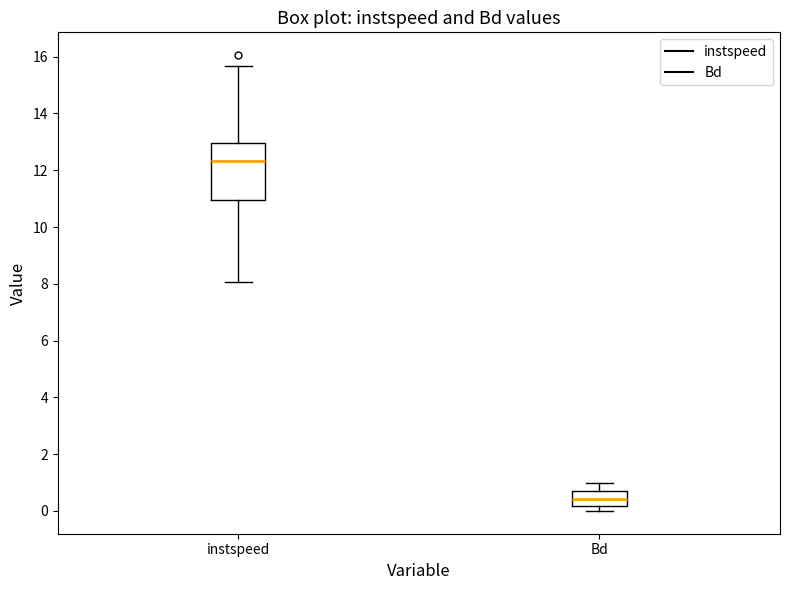

Where does the upper whisker of the box for Bd end on the y-axis? The values are not printed on the chart, so give them approximately, as read against the axis.

1.0